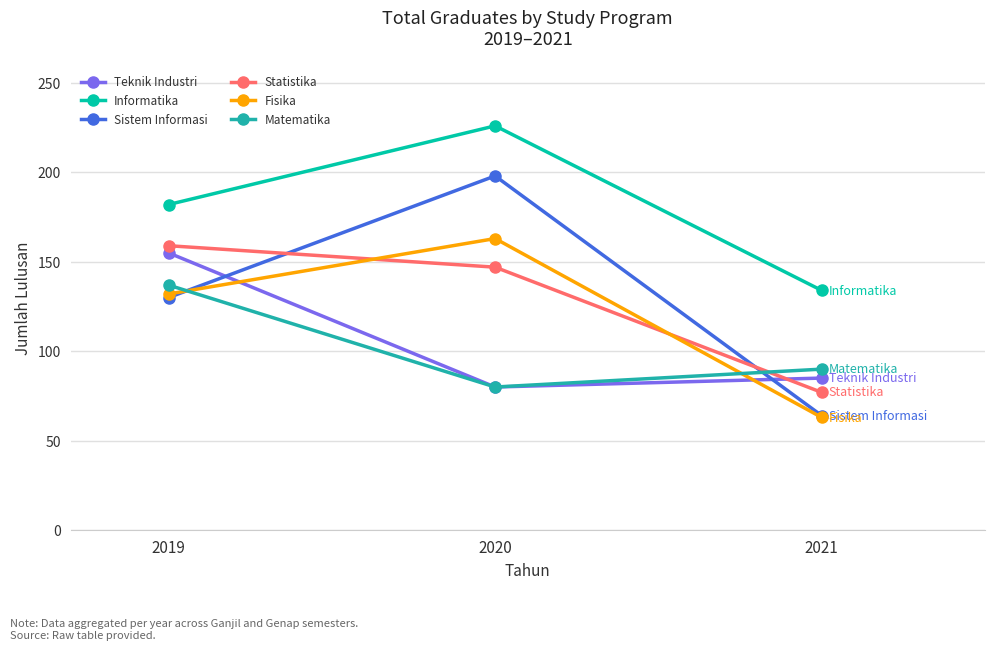

What value does the Statistika series have at 2020, to the nearest 5?

145